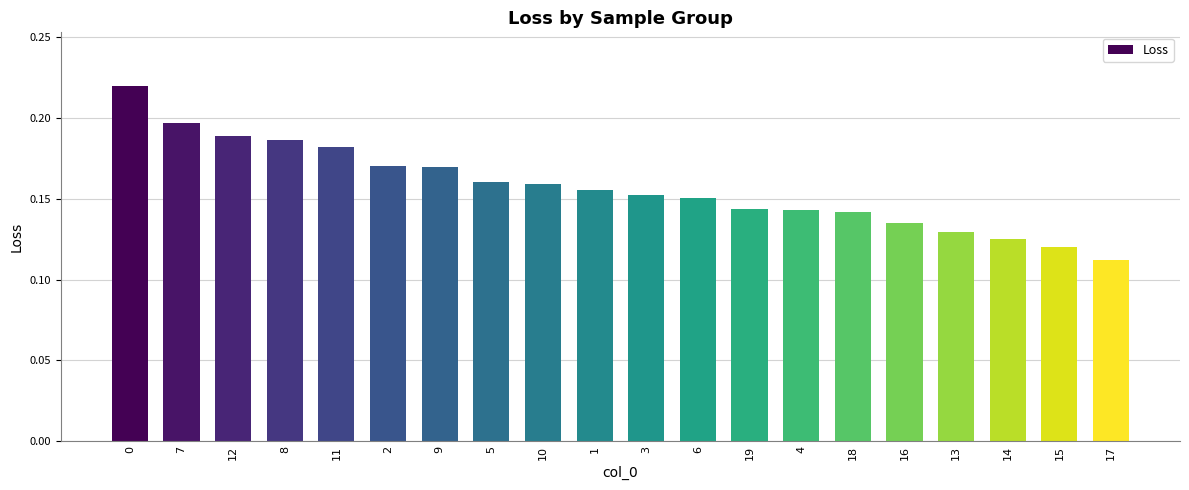

Are the bars horizontal?

No